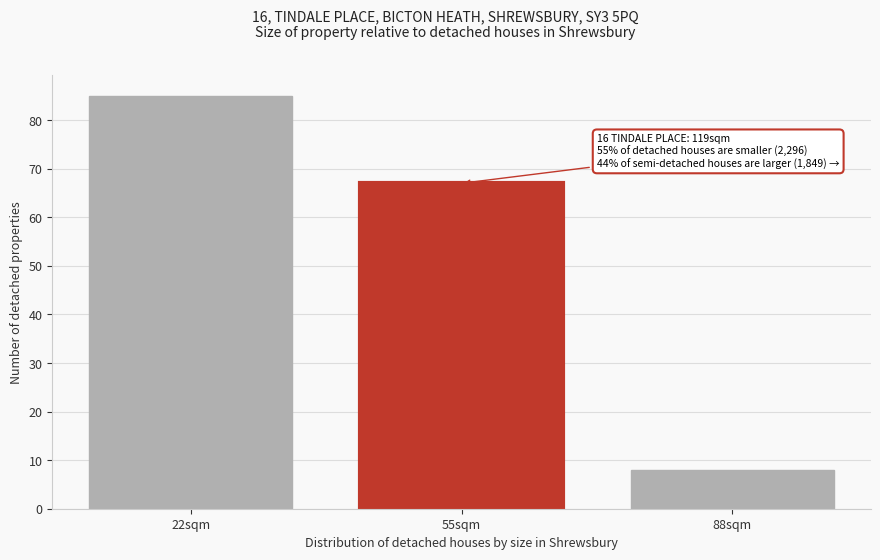

Reading left to right, transcribe all the data shown in this chart.

85	67	8